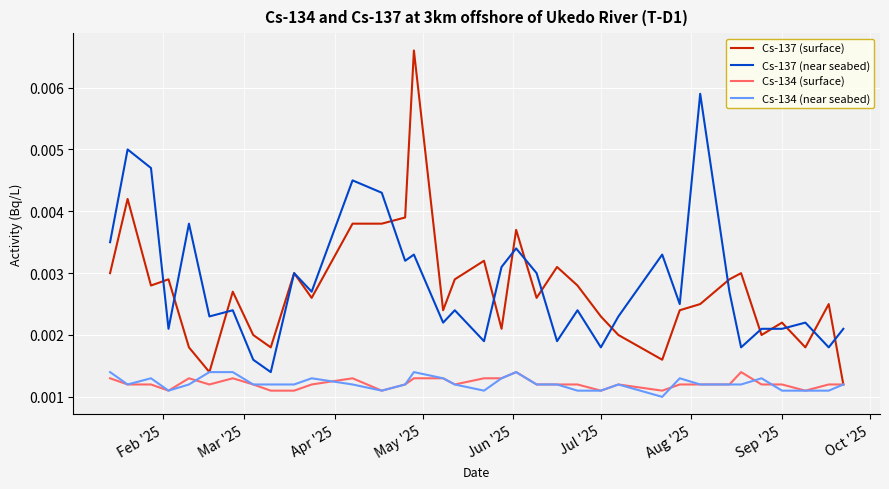

How many lines are shown in the chart?

4